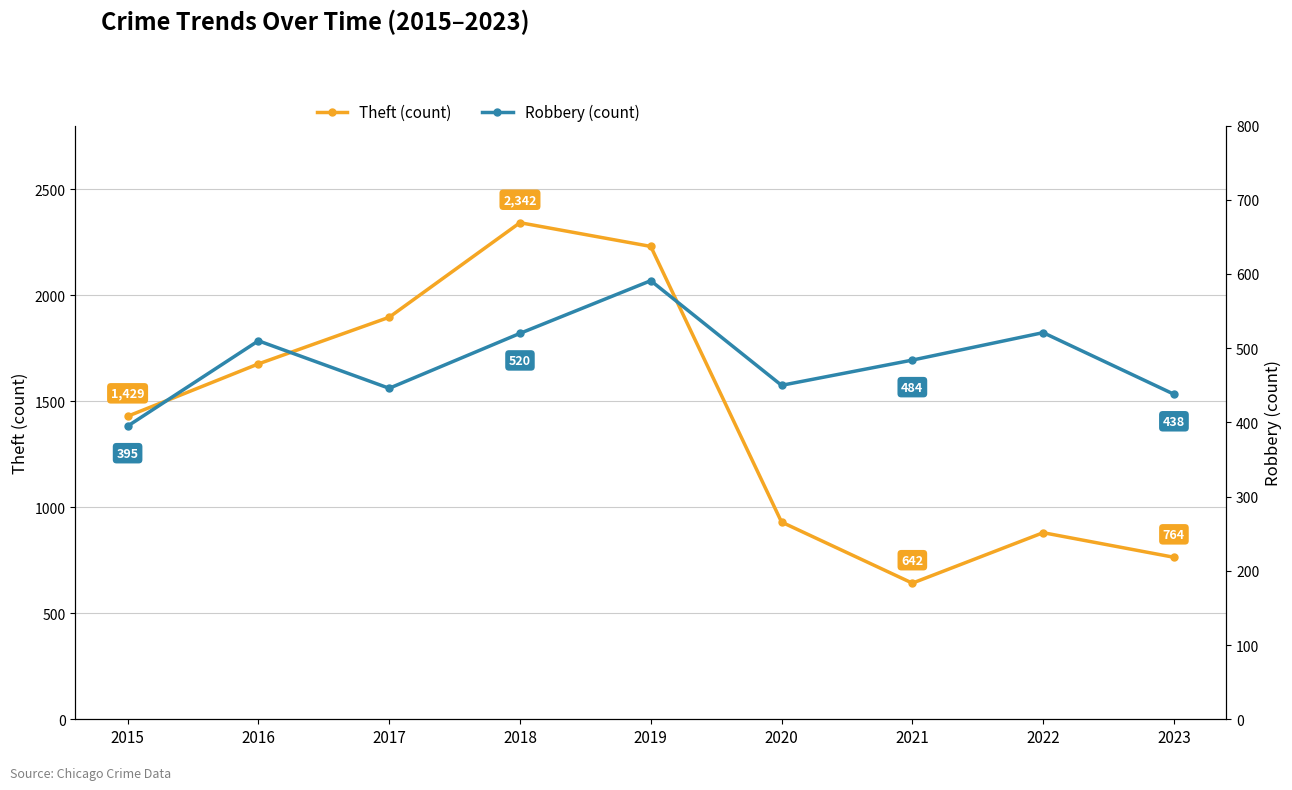

Is the value of Theft at 2020 greater than the value of Robbery at 2017?

Yes